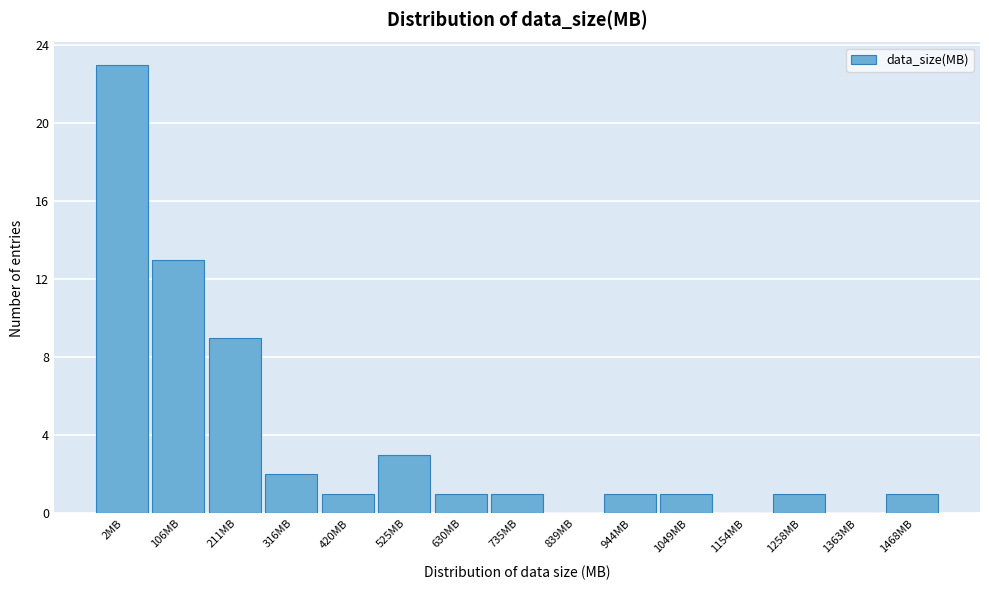

Reading left to right, extract all data points from this chart.

2MB=23	106MB=13	211MB=9	316MB=2	420MB=1	525MB=3	630MB=1	735MB=1	839MB=0	944MB=1	1049MB=1	1154MB=0	1258MB=1	1363MB=0	1468MB=1